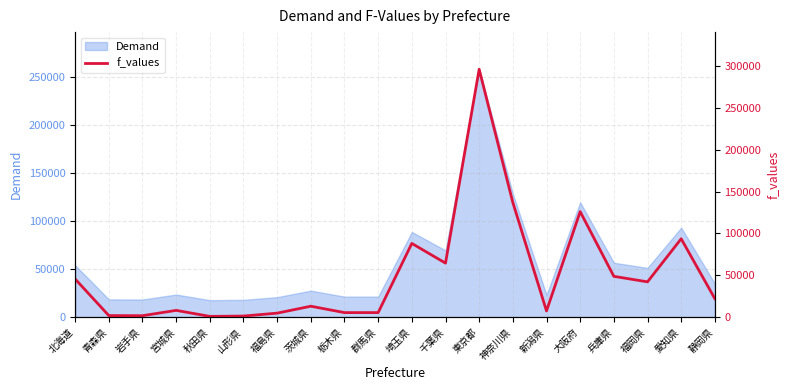

Rank the categories by value from lowest to highest.

秋田県, 山形県, 岩手県, 青森県, 福島県, 栃木県, 群馬県, 新潟県, 宮城県, 茨城県, 静岡県, 福岡県, 北海道, 兵庫県, 千葉県, 埼玉県, 愛知県, 大阪府, 神奈川県, 東京都